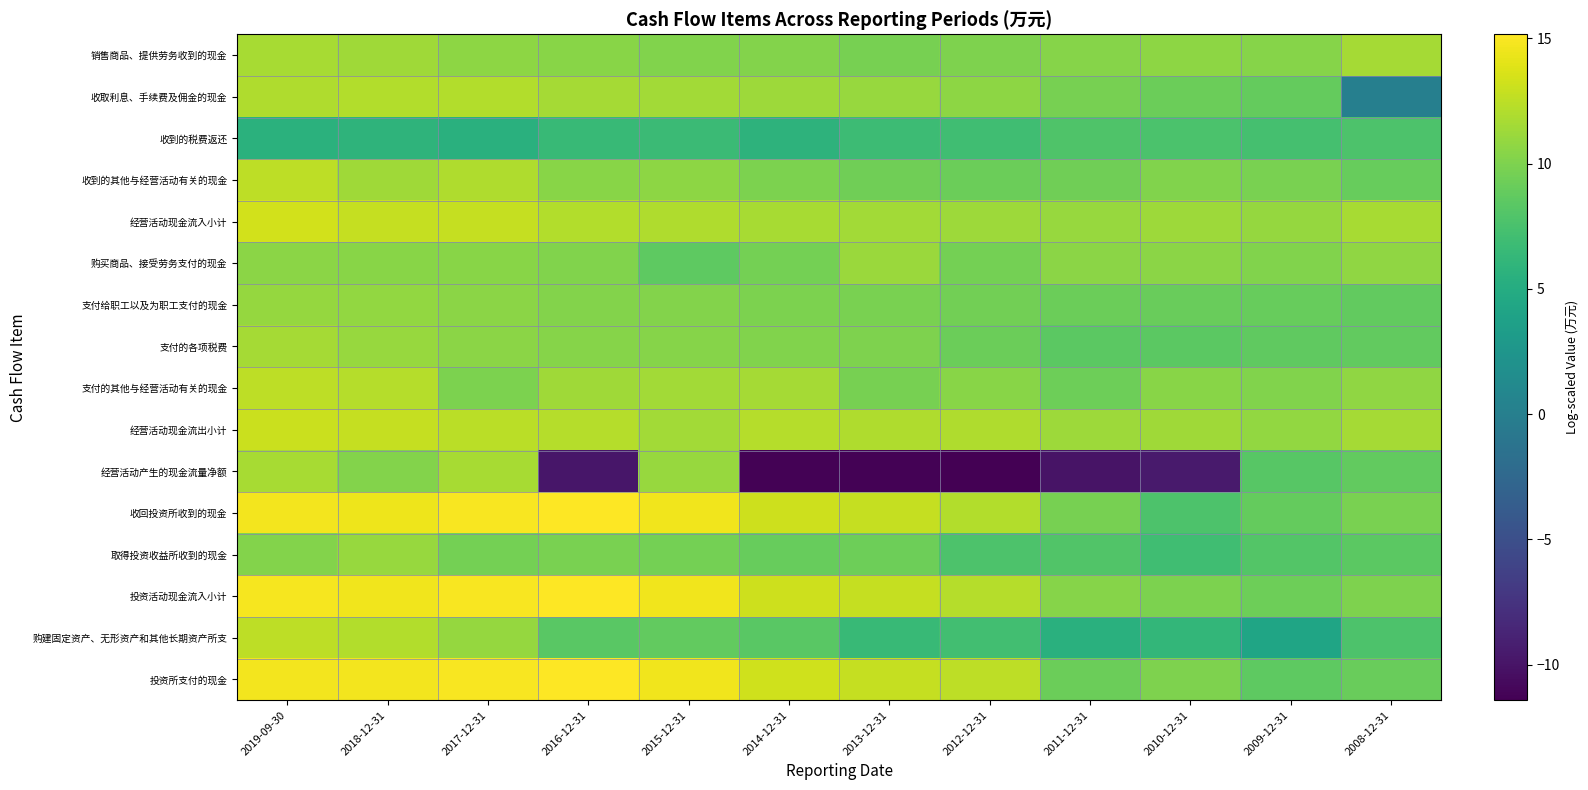

Reading left to right, what are all the values shown in this chart?

销售商品、提供劳务收到的现金: 2019-09-30=11.7	2018-12-31=11.3	2017-12-31=10.7	2016-12-31=10.5	2015-12-31=10.2	2014-12-31=10.2	2013-12-31=9.7	2012-12-31=10.0	2011-12-31=10.3	2010-12-31=10.6	2009-12-31=10.4	2008-12-31=11.6
收取利息、手续费及佣金的现金: 2019-09-30=12.0	2018-12-31=12.1	2017-12-31=12.1	2016-12-31=11.6	2015-12-31=11.5	2014-12-31=11.2	2013-12-31=11.1	2012-12-31=10.6	2011-12-31=9.7	2010-12-31=9.2	2009-12-31=8.8	2008-12-31=0.0
收到的税费返还: 2019-09-30=5.5	2018-12-31=5.8	2017-12-31=5.5	2016-12-31=6.5	2015-12-31=6.7	2014-12-31=5.8	2013-12-31=6.8	2012-12-31=7.0	2011-12-31=7.8	2010-12-31=7.6	2009-12-31=7.3	2008-12-31=7.7
收到的其他与经营活动有关的现金: 2019-09-30=12.5	2018-12-31=11.4	2017-12-31=12.0	2016-12-31=10.5	2015-12-31=10.7	2014-12-31=10.0	2013-12-31=9.4	2012-12-31=9.2	2011-12-31=9.4	2010-12-31=10.1	2009-12-31=9.8	2008-12-31=8.9
经营活动现金流入小计: 2019-09-30=13.3	2018-12-31=12.9	2017-12-31=12.8	2016-12-31=12.1	2015-12-31=12.0	2014-12-31=11.7	2013-12-31=11.4	2012-12-31=11.2	2011-12-31=11.0	2010-12-31=11.3	2009-12-31=11.0	2008-12-31=11.7
购买商品、接受劳务支付的现金: 2019-09-30=10.5	2018-12-31=10.5	2017-12-31=10.5	2016-12-31=10.1	2015-12-31=8.6	2014-12-31=9.6	2013-12-31=11.1	2012-12-31=9.6	2011-12-31=10.5	2010-12-31=10.6	2009-12-31=10.2	2008-12-31=10.8
支付给职工以及为职工支付的现金: 2019-09-30=11.0	2018-12-31=10.9	2017-12-31=10.6	2016-12-31=10.2	2015-12-31=10.2	2014-12-31=10.0	2013-12-31=9.8	2012-12-31=9.5	2011-12-31=9.2	2010-12-31=9.1	2009-12-31=9.0	2008-12-31=8.8
支付的各项税费: 2019-09-30=11.6	2018-12-31=11.0	2017-12-31=10.6	2016-12-31=10.3	2015-12-31=10.3	2014-12-31=10.1	2013-12-31=10.0	2012-12-31=9.2	2011-12-31=8.5	2010-12-31=8.5	2009-12-31=8.7	2008-12-31=8.8
支付的其他与经营活动有关的现金: 2019-09-30=12.5	2018-12-31=12.2	2017-12-31=9.9	2016-12-31=11.4	2015-12-31=11.5	2014-12-31=11.6	2013-12-31=9.8	2012-12-31=10.5	2011-12-31=9.3	2010-12-31=10.4	2009-12-31=10.1	2008-12-31=10.8
经营活动现金流出小计: 2019-09-30=13.1	2018-12-31=12.8	2017-12-31=12.4	2016-12-31=12.2	2015-12-31=11.5	2014-12-31=12.2	2013-12-31=12.0	2012-12-31=12.0	2011-12-31=11.3	2010-12-31=11.4	2009-12-31=10.9	2008-12-31=11.6
经营活动产生的现金流量净额: 2019-09-30=11.7	2018-12-31=10.3	2017-12-31=11.7	2016-12-31=-9.9	2015-12-31=11.1	2014-12-31=-11.3	2013-12-31=-11.3	2012-12-31=-11.4	2011-12-31=-10.0	2010-12-31=-9.5	2009-12-31=8.2	2008-12-31=8.8
收回投资所收到的现金: 2019-09-30=14.7	2018-12-31=14.5	2017-12-31=14.9	2016-12-31=15.1	2015-12-31=14.6	2014-12-31=13.1	2013-12-31=12.8	2012-12-31=12.1	2011-12-31=9.8	2010-12-31=7.7	2009-12-31=8.9	2008-12-31=9.8
取得投资收益所收到的现金: 2019-09-30=10.2	2018-12-31=11.1	2017-12-31=9.6	2016-12-31=9.9	2015-12-31=9.6	2014-12-31=9.0	2013-12-31=9.3	2012-12-31=7.7	2011-12-31=7.9	2010-12-31=7.0	2009-12-31=8.1	2008-12-31=8.5
投资活动现金流入小计: 2019-09-30=14.8	2018-12-31=14.6	2017-12-31=14.9	2016-12-31=15.1	2015-12-31=14.6	2014-12-31=13.1	2013-12-31=12.8	2012-12-31=12.2	2011-12-31=10.3	2010-12-31=9.9	2009-12-31=9.3	2008-12-31=10.0
购建固定资产、无形资产和其他长期资产所支: 2019-09-30=12.5	2018-12-31=12.1	2017-12-31=10.9	2016-12-31=8.3	2015-12-31=8.8	2014-12-31=8.3	2013-12-31=6.5	2012-12-31=7.1	2011-12-31=5.5	2010-12-31=6.2	2009-12-31=4.2	2008-12-31=7.8
投资所支付的现金: 2019-09-30=14.7	2018-12-31=14.6	2017-12-31=14.9	2016-12-31=15.2	2015-12-31=14.6	2014-12-31=13.2	2013-12-31=12.9	2012-12-31=12.5	2011-12-31=9.2	2010-12-31=10.1	2009-12-31=8.6	2008-12-31=9.1